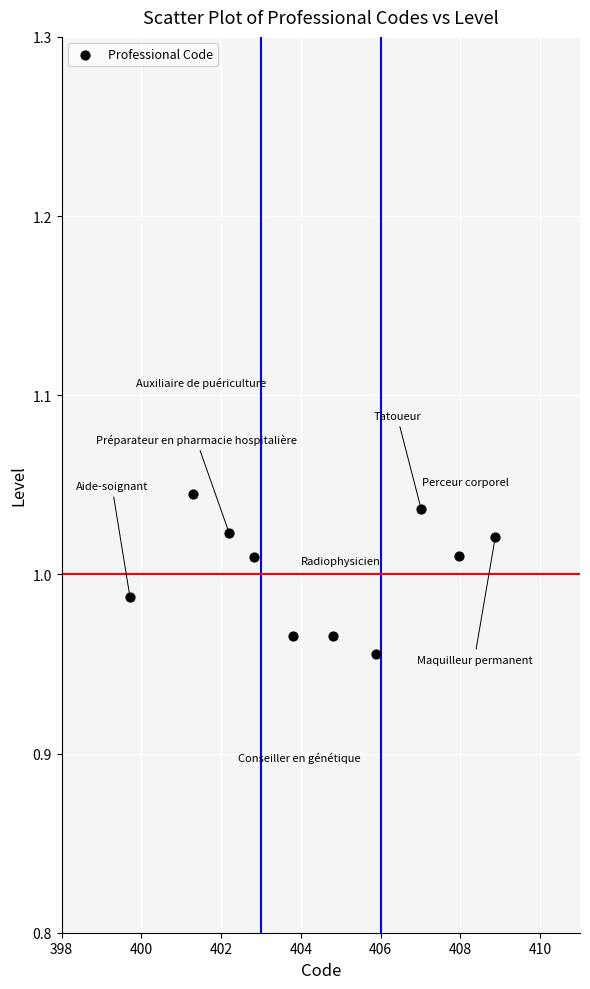

What is the average X value?

404.4